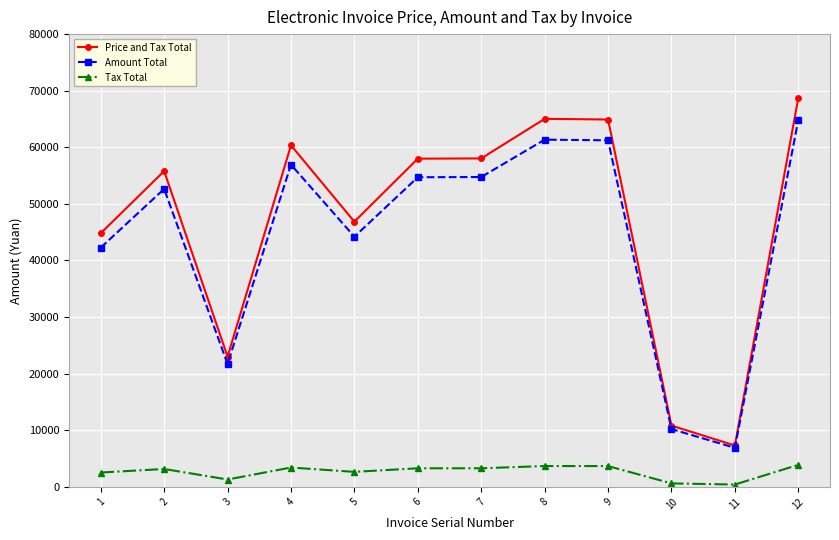

Rank the series at 2 from lowest to highest value.

Tax Total, Amount Total, Price and Tax Total